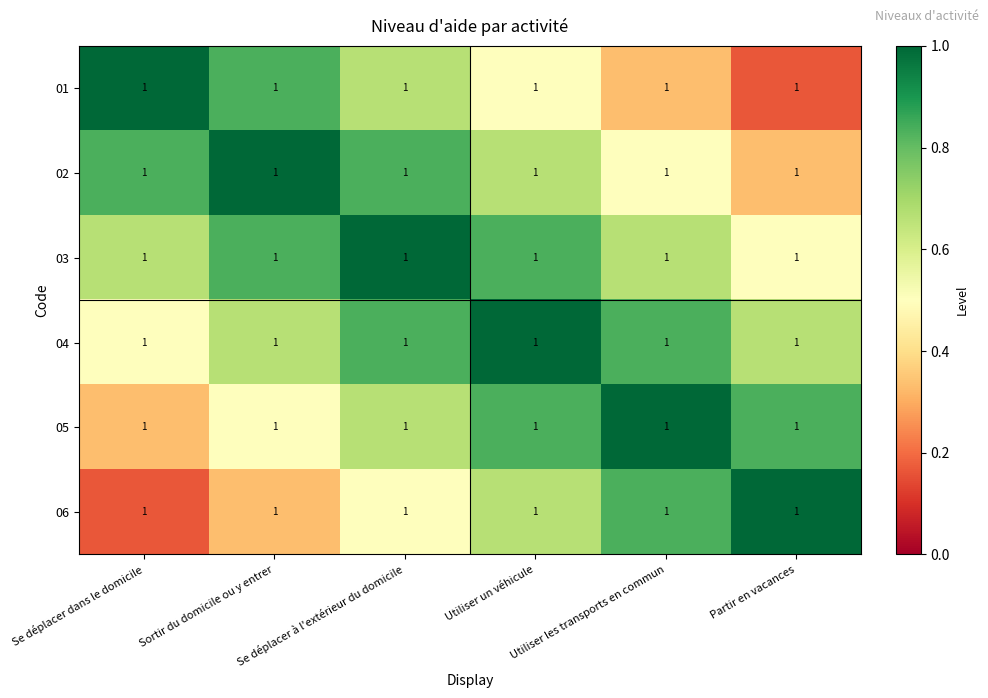

What is the minimum value shown in the chart?

0.2